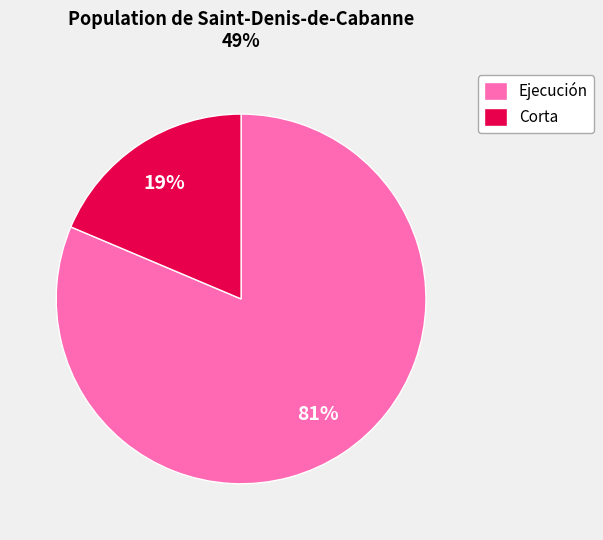

Is the sum of Ejecución and Corta greater than half?

Yes